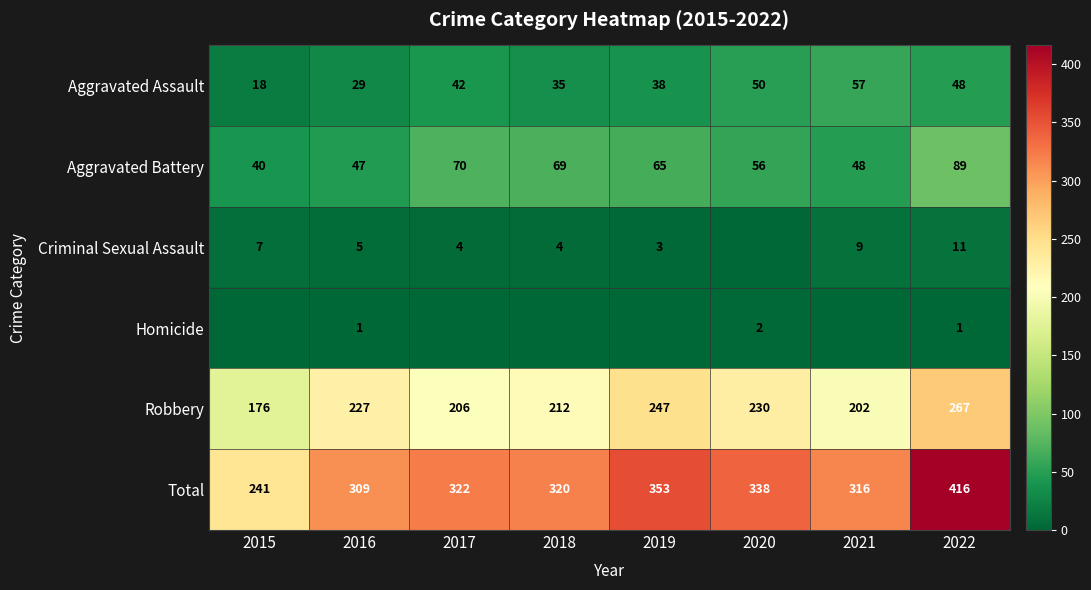

Rank the categories by Robbery value from lowest to highest.

2015, 2021, 2017, 2018, 2016, 2020, 2019, 2022